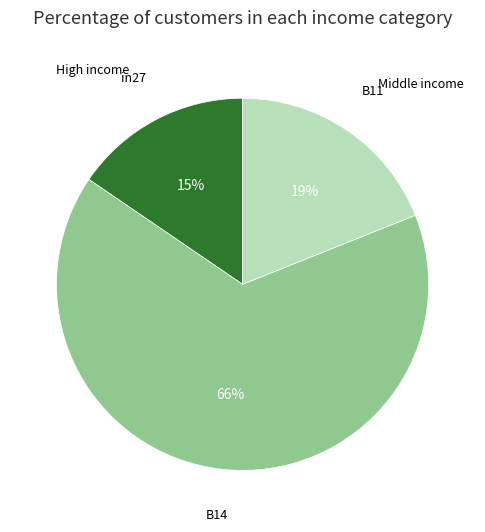

Does any single category account for the majority?

Yes